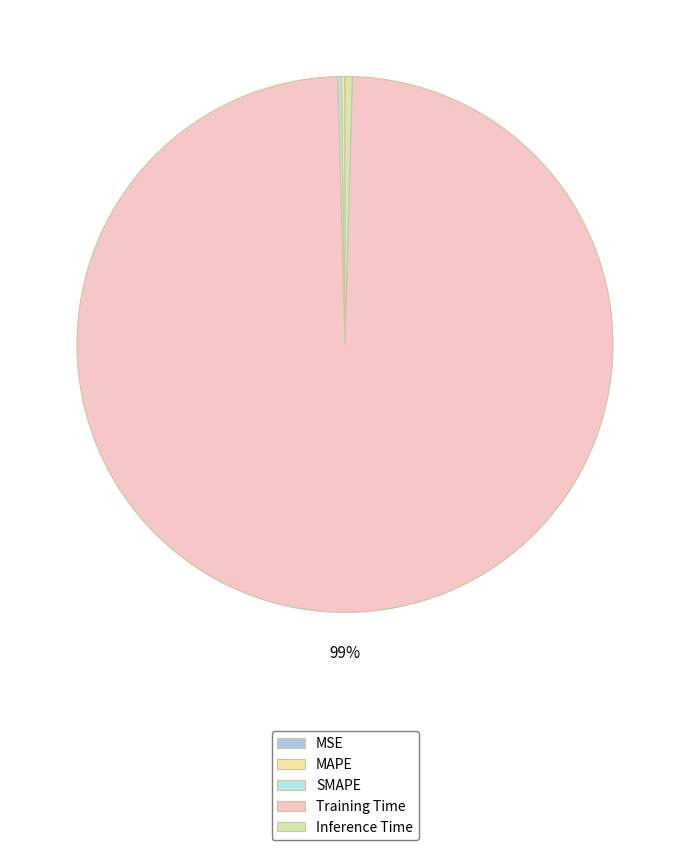

The MAPE slice represents 1% of the pie. True or false?

False